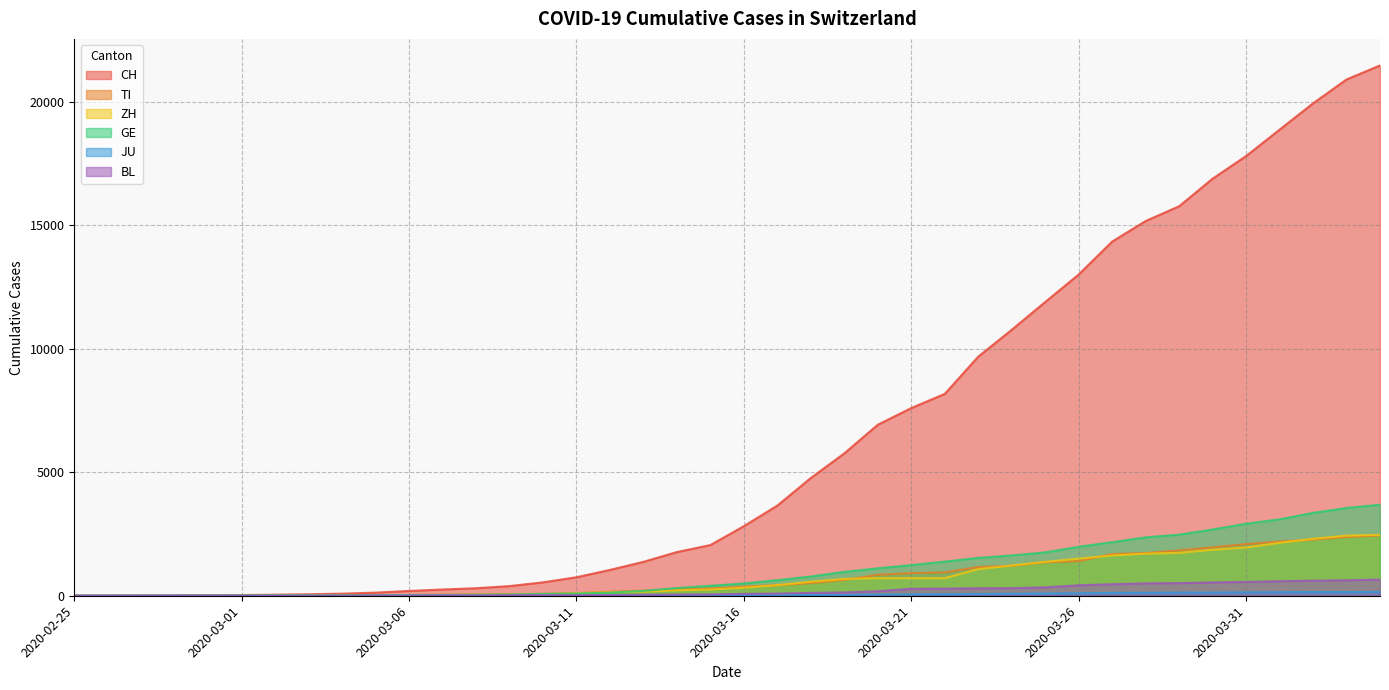

True or false: GE has a value of 123 at 2020-03-12.

True